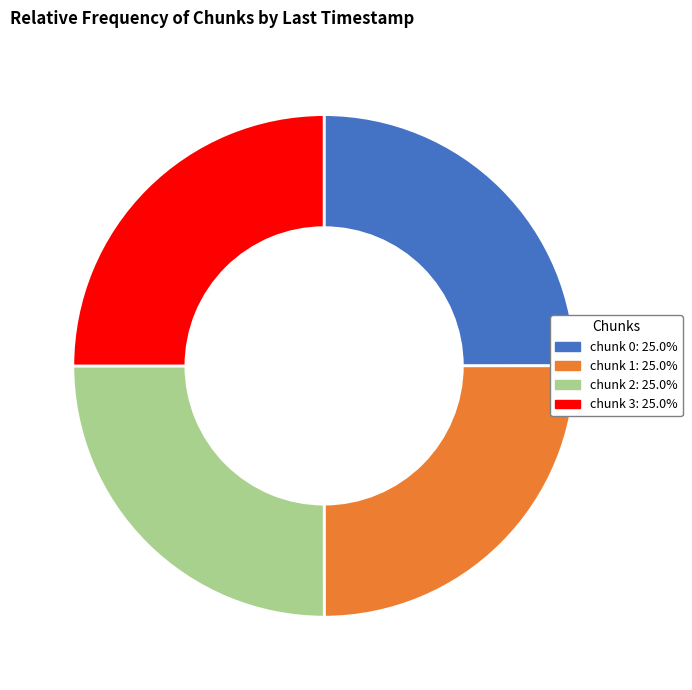

Is there a majority slice in this chart?

No